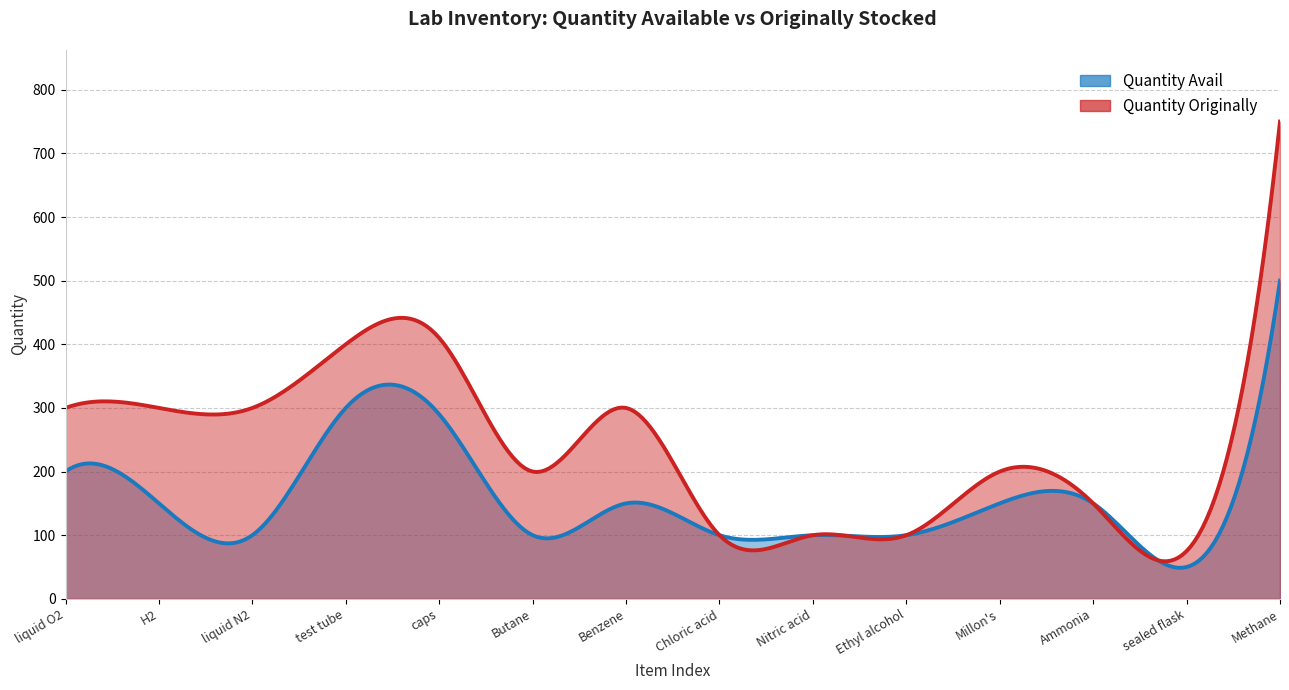

Rank the series at H2 from lowest to highest value.

Quantity Avail, Quantity Originally